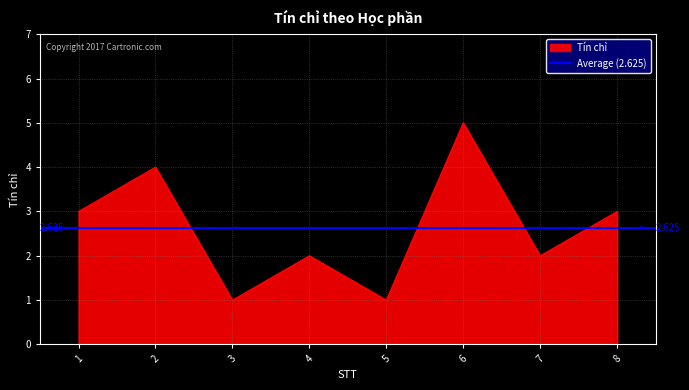

Count the number of categories in the chart.

8